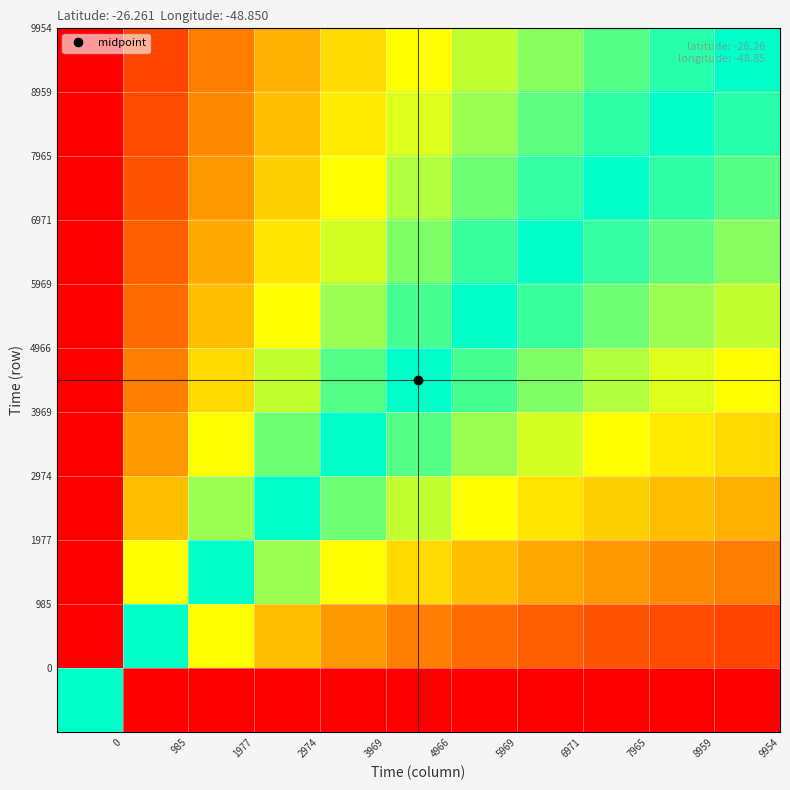

At how many categories does at least one series exceed 0?

11